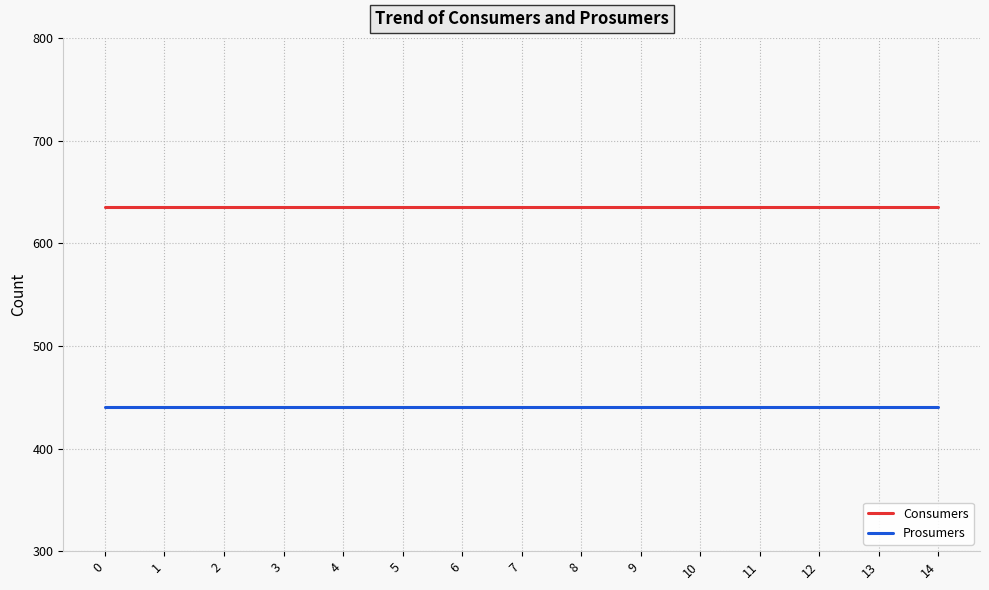

Rank the series by their maximum value, from lowest to highest.

Prosumers, Consumers